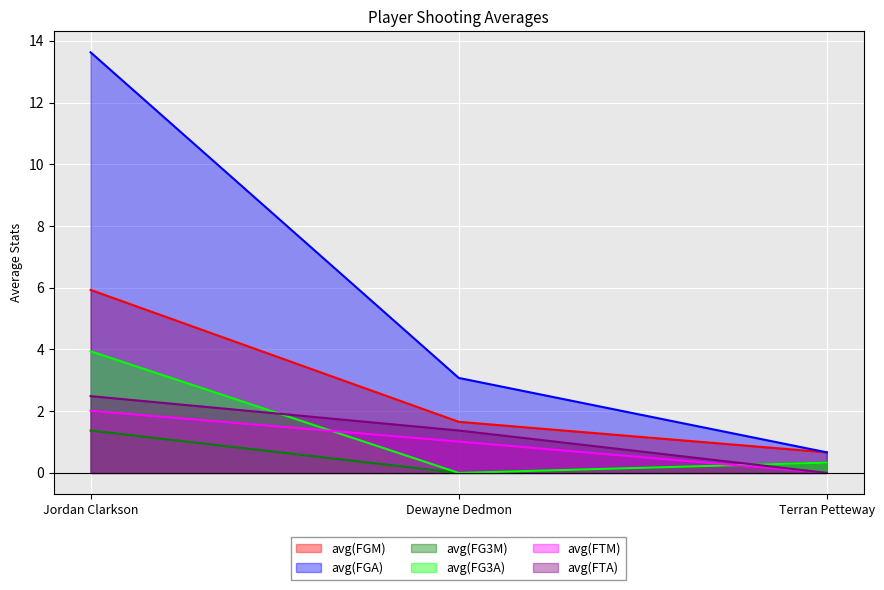

Is it true that avg(FG3A) equals 6.5 at Jordan Clarkson?

False